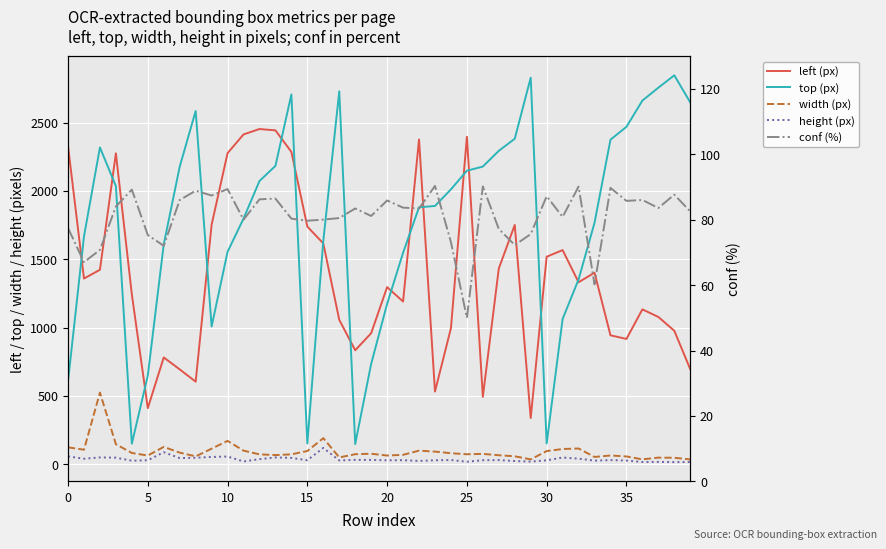

True or false: left (px) has more than 0 interior local peaks.

True